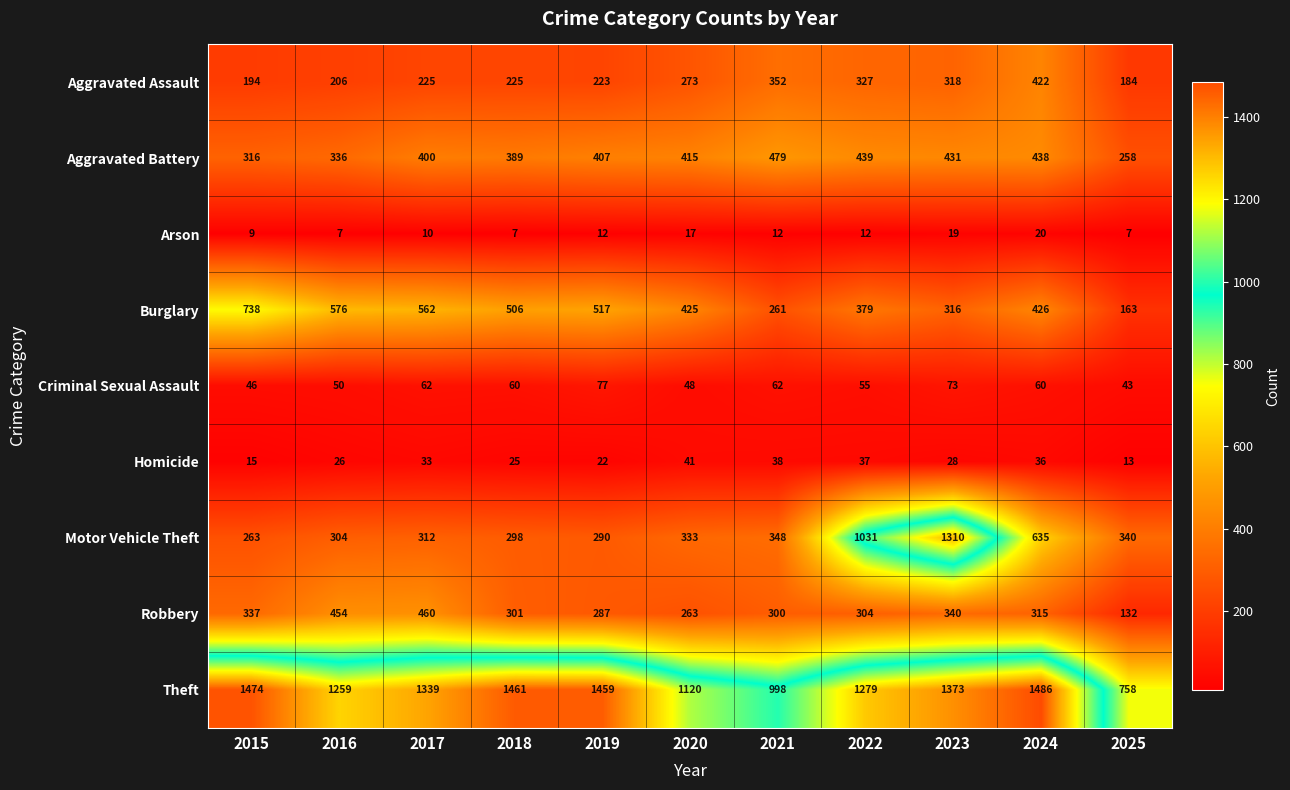

What is the difference between the Burglary values at 2024 and 2019?

91